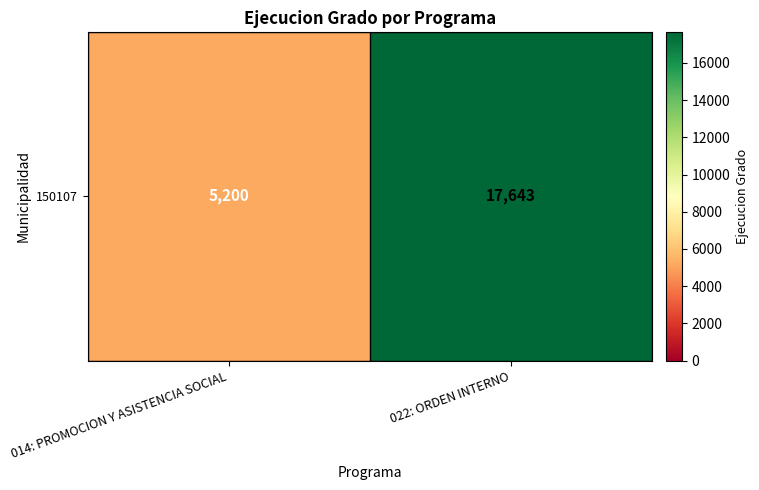

Where is the data nearest to the value 11421?

014: PROMOCION Y ASISTENCIA SOCIAL